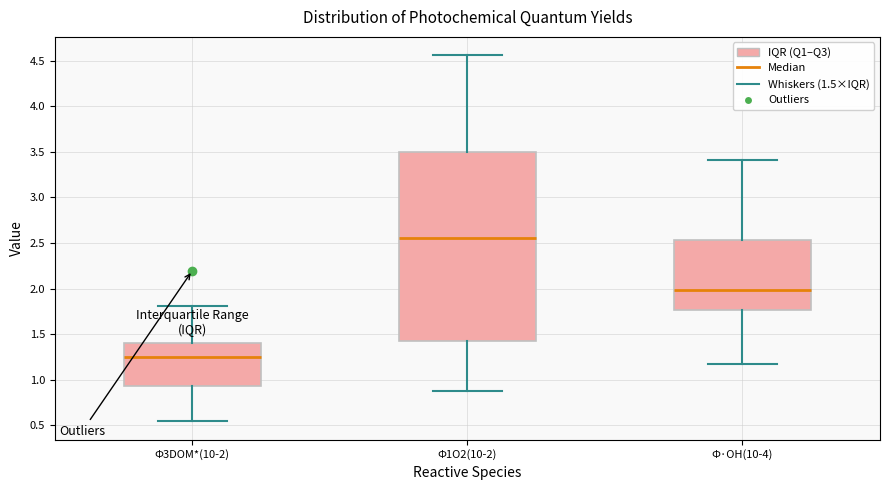

Where does the upper whisker of the box for Φ3DOM*(10-2) end on the y-axis? The values are not printed on the chart, so give them approximately, as read against the axis.

1.80